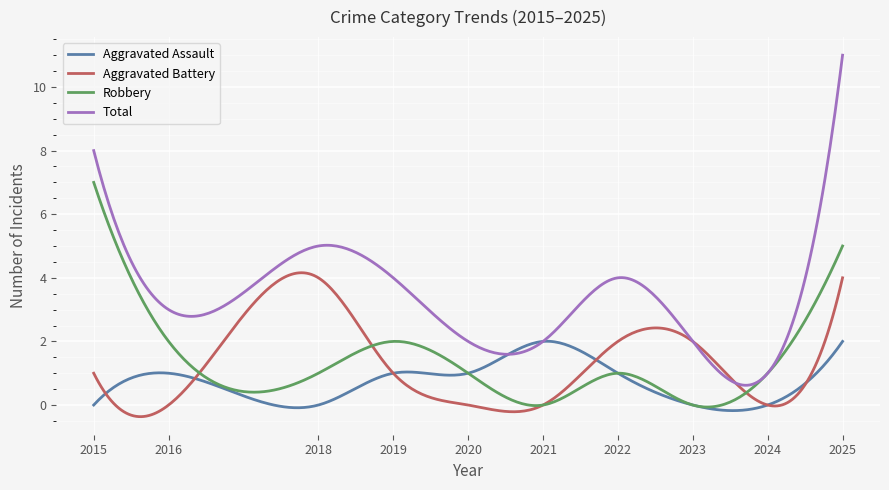

What is the smallest value displayed?

-0.4